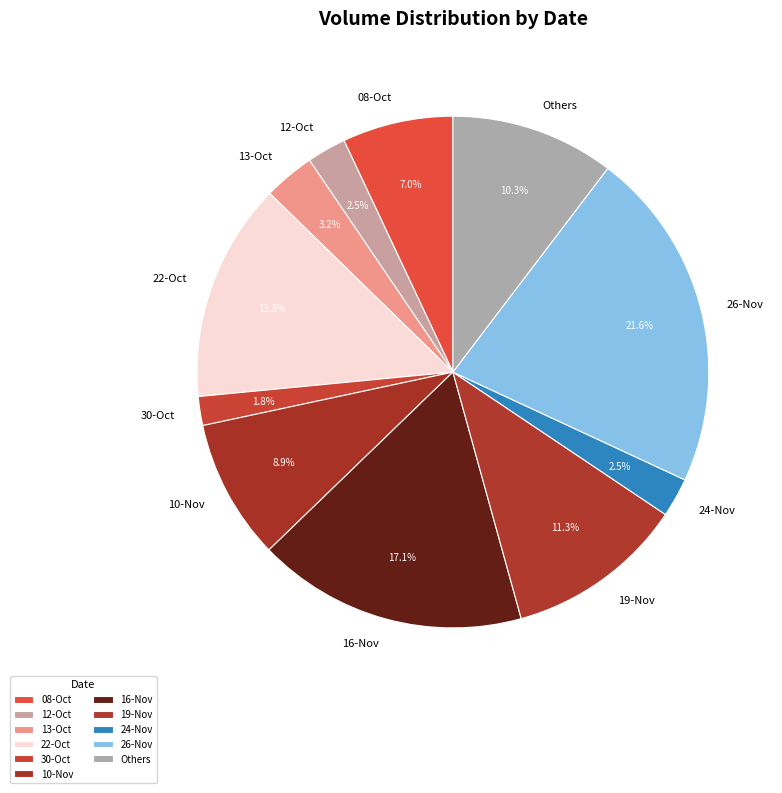

To the nearest percent, what portion does 13-Oct represent?

3%